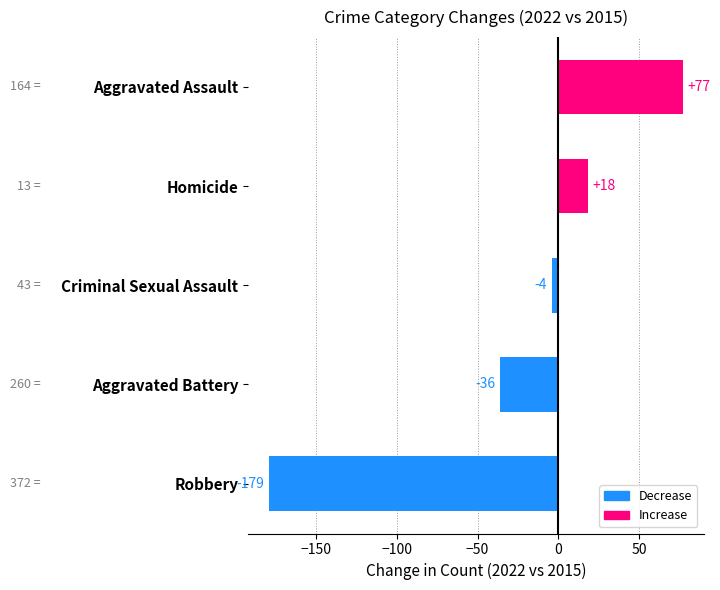

Is it true that the value at Homicide is 18?

True